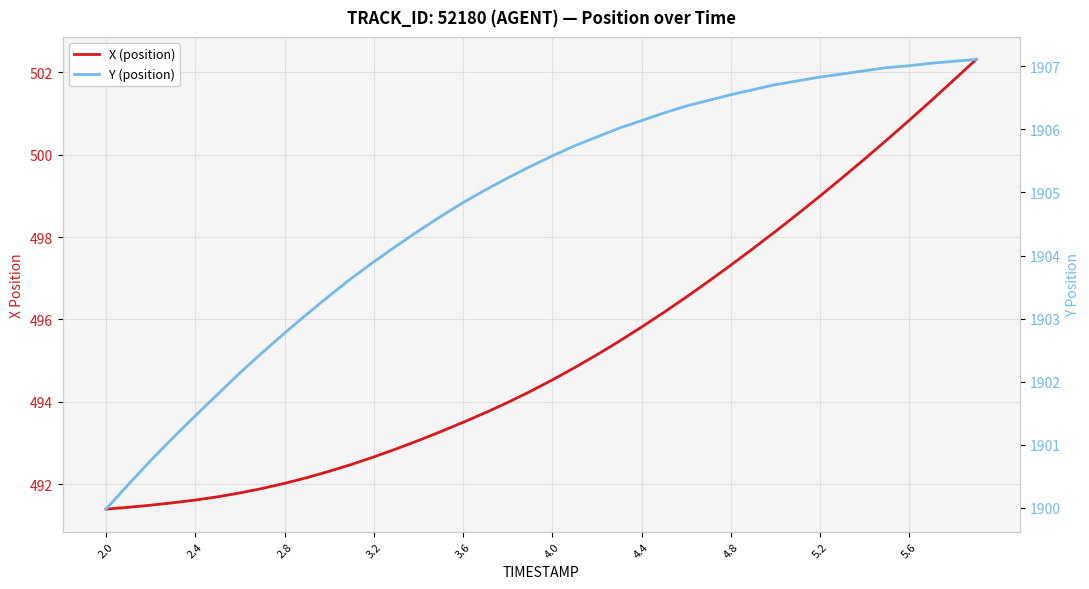

Reading left to right, transcribe all the data shown in this chart.

X (position): 491.4	491.4	491.5	491.6	491.6	491.7	491.8	491.9	492.0	492.2	492.3	492.5	492.7	492.9	493.1	493.3	493.5	493.7	494.0	494.3	494.5	494.8	495.1	495.5	495.8	496.2	496.5	496.9	497.3	497.7	498.1	498.6	499.0	499.4	499.9	500.4	500.8	501.3	501.8	502.3
Y (position): 1900.0	1900.4	1900.8	1901.1	1901.5	1901.8	1902.1	1902.5	1902.8	1903.1	1903.4	1903.6	1903.9	1904.2	1904.4	1904.6	1904.8	1905.0	1905.2	1905.4	1905.6	1905.7	1905.9	1906.0	1906.1	1906.3	1906.4	1906.5	1906.5	1906.6	1906.7	1906.8	1906.8	1906.9	1906.9	1907.0	1907.0	1907.0	1907.1	1907.1